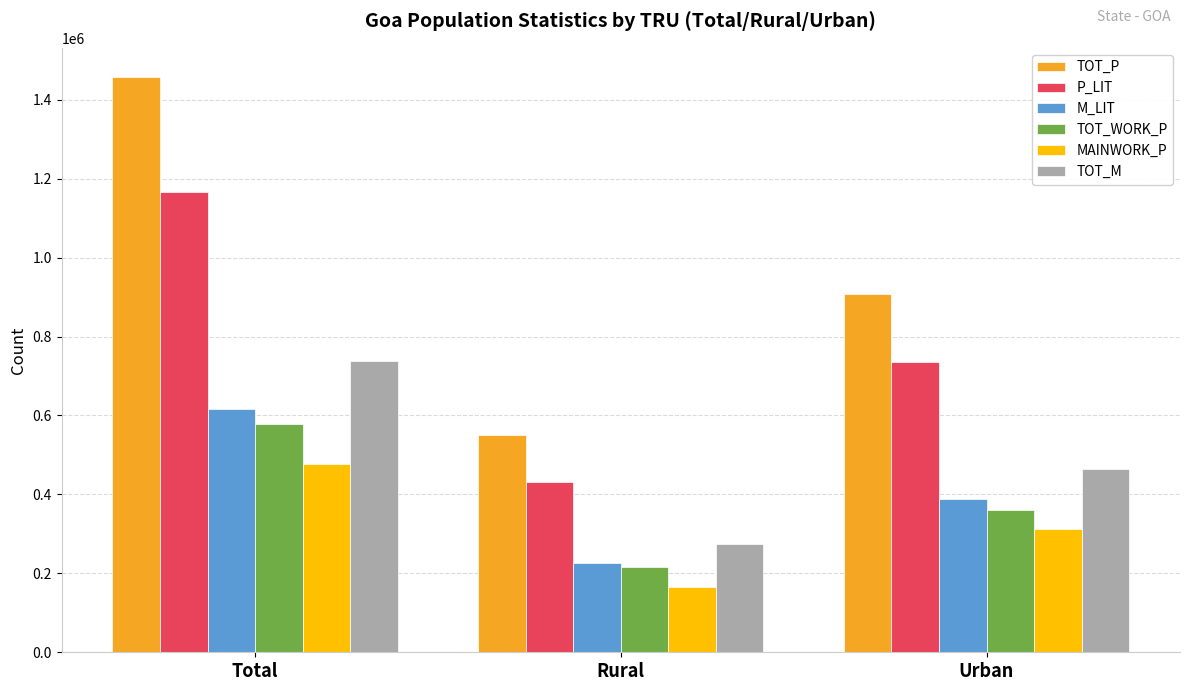

Rank the series by their maximum value, from lowest to highest.

MAINWORK_P, TOT_WORK_P, M_LIT, TOT_M, P_LIT, TOT_P